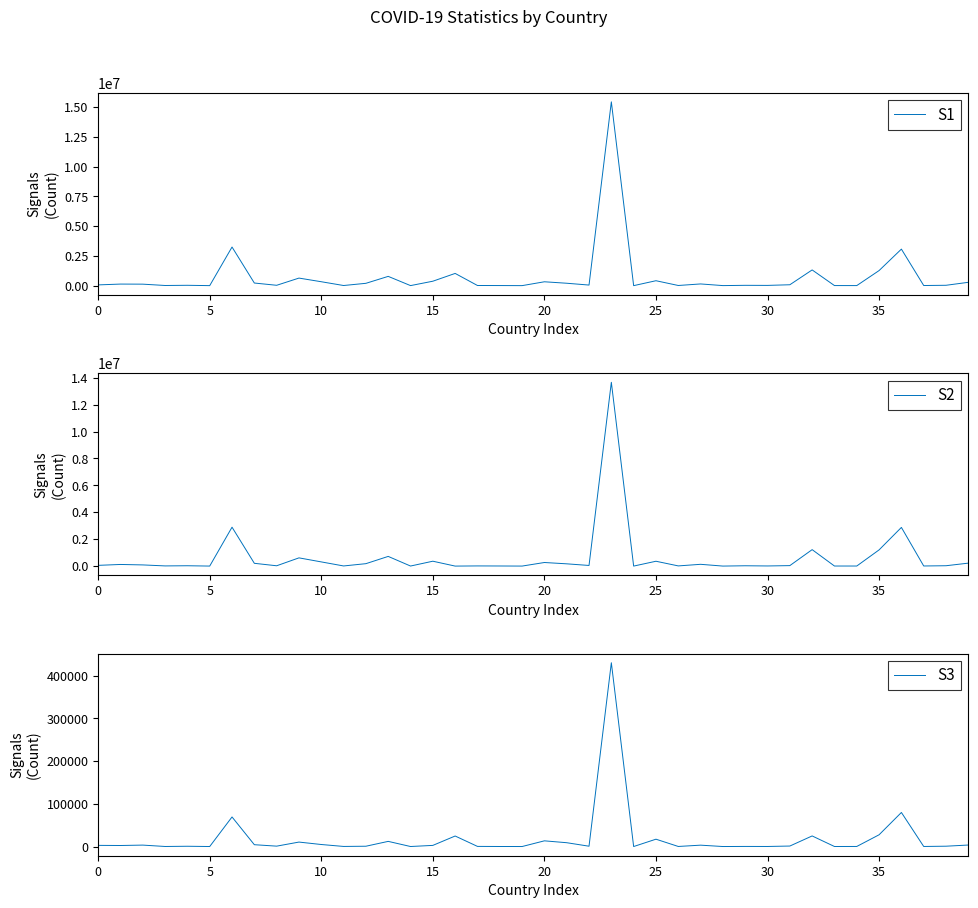

What is the sum of the S2 values at 22 and 21?

214435